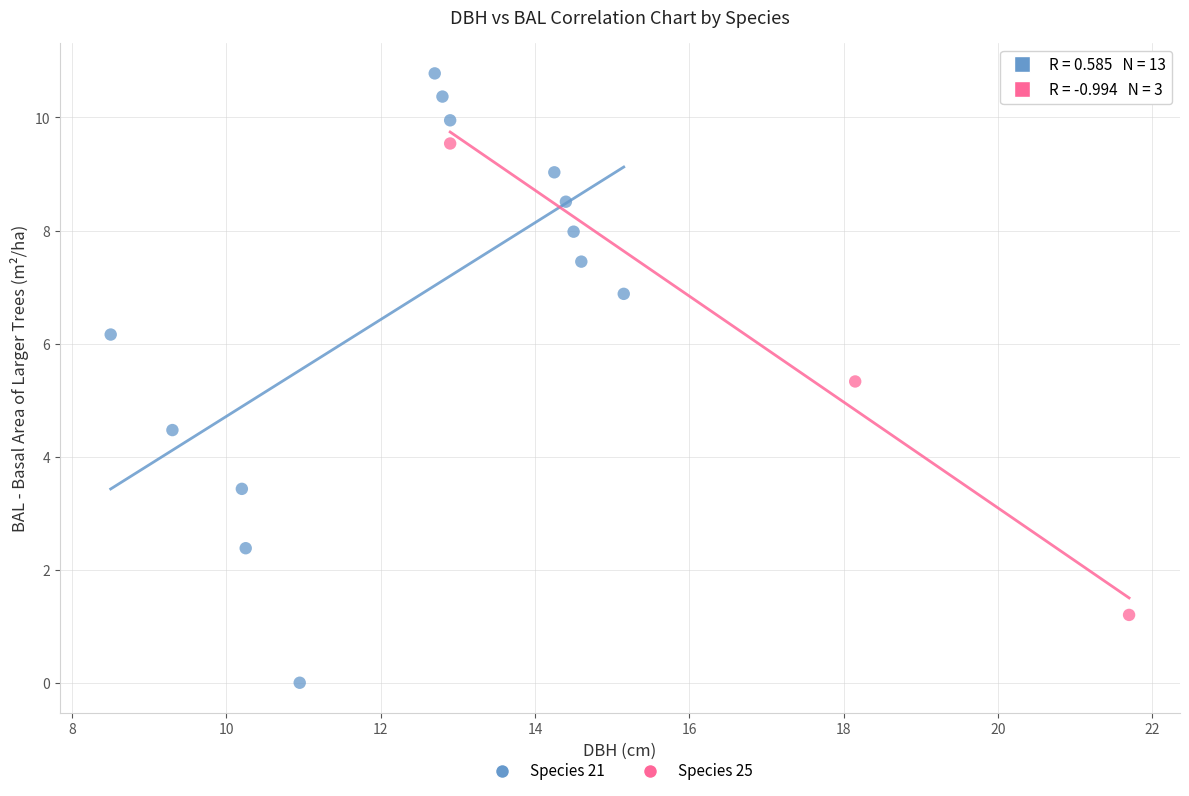

Which series reaches the minimum Y coordinate?

Species 21